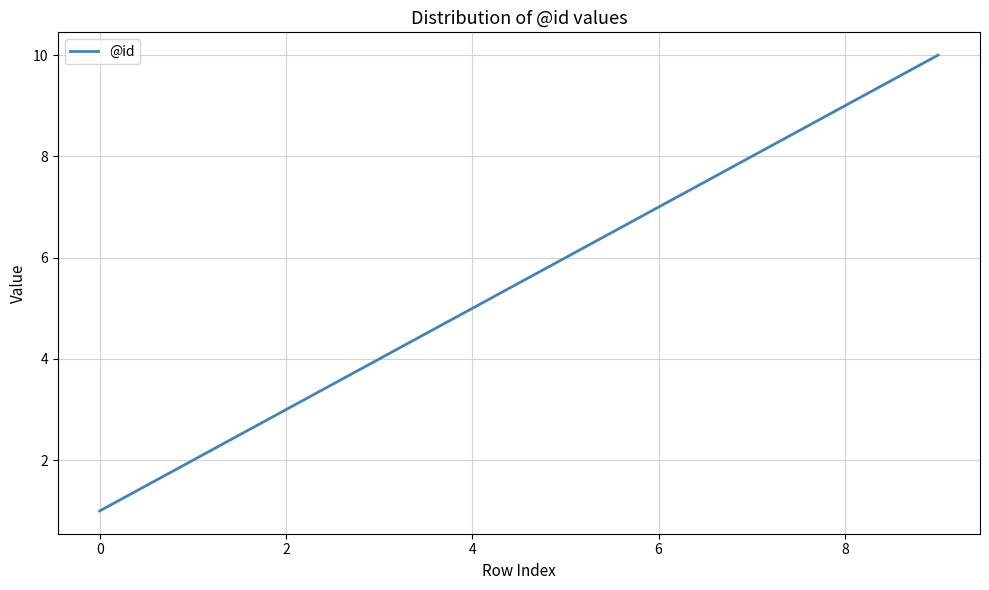

What is the greatest value displayed?

10